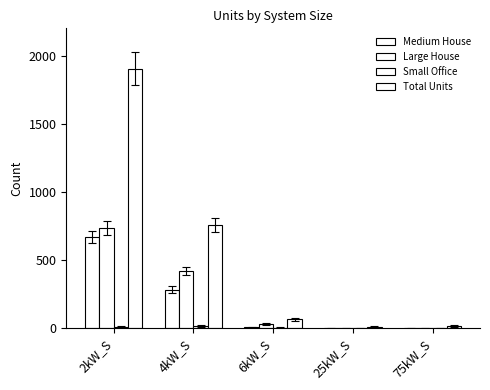

At which label does Small Office reach its peak?

4kW_S